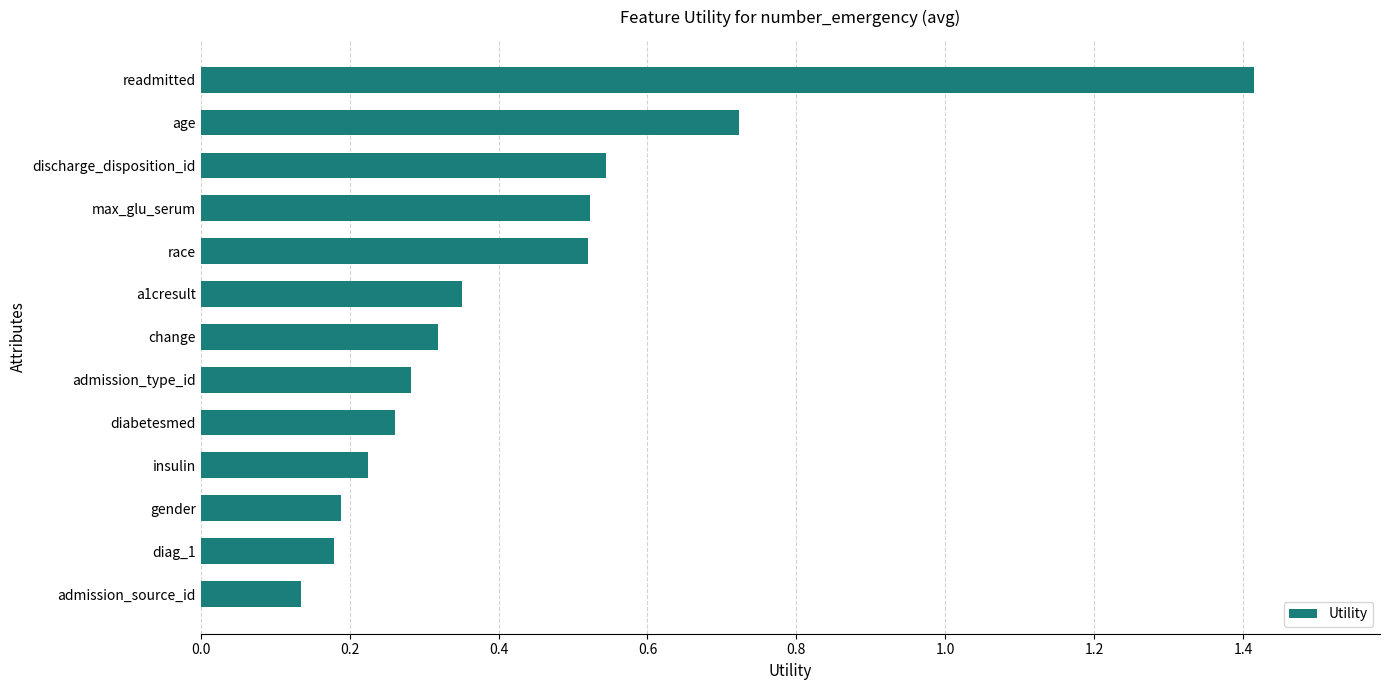

What is the sum of all values?

5.7